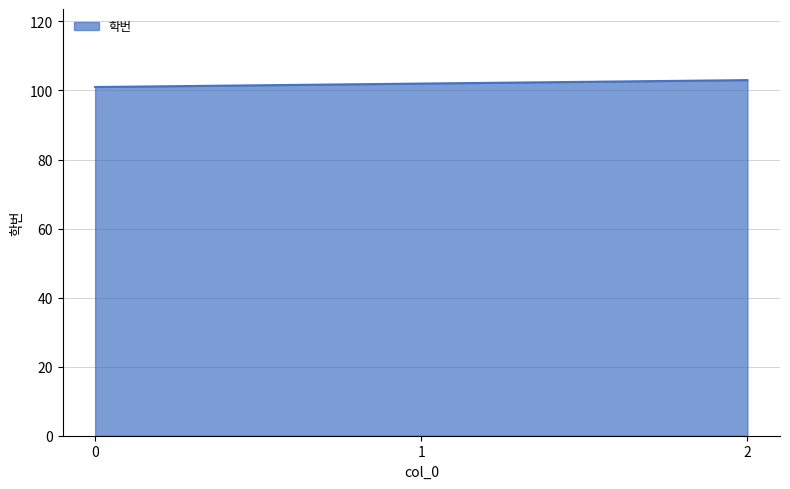

Count the number of categories in the chart.

3